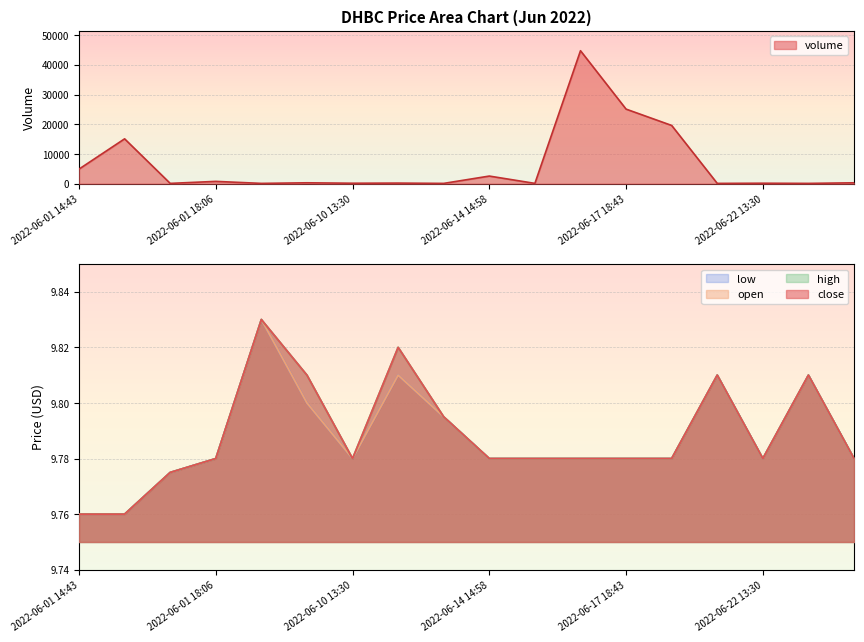

What is the highest value of the open series?

9.8